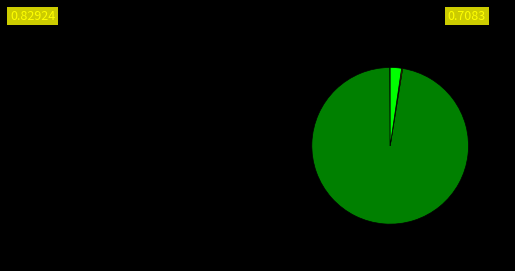

Does any single category account for the majority?

Yes